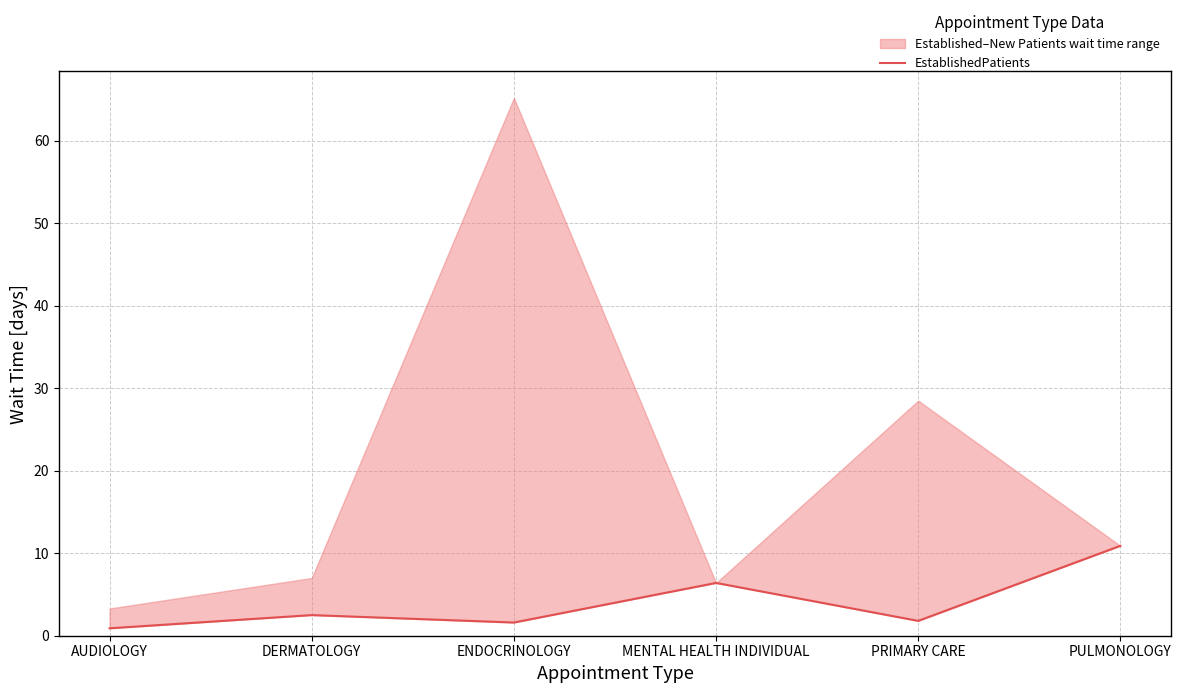

What is the minimum value shown in the chart?

0.9